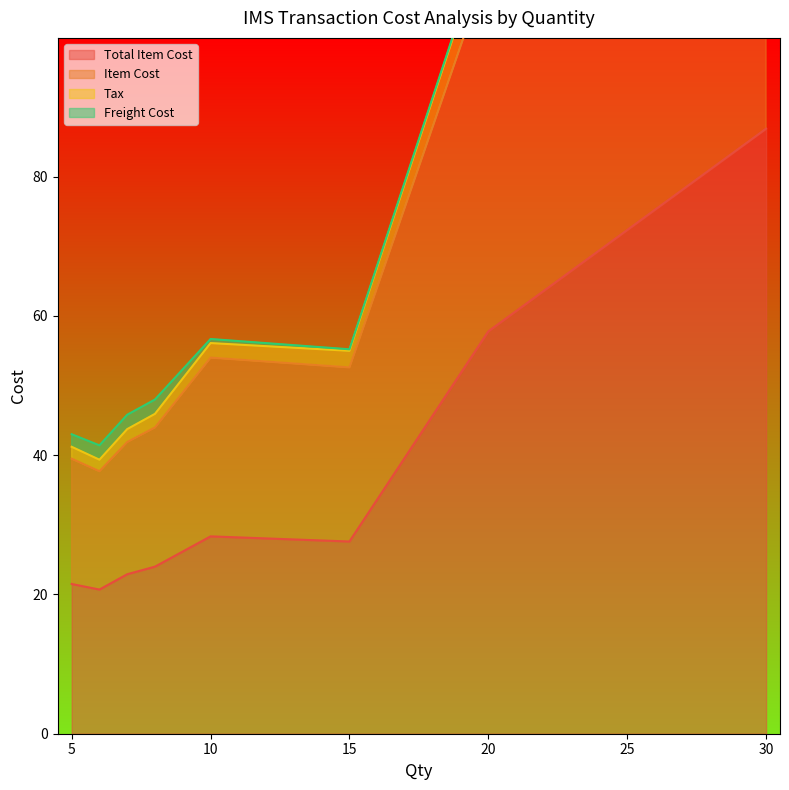

The value of Total Item Cost at 5 is 7.4. True or false?

False